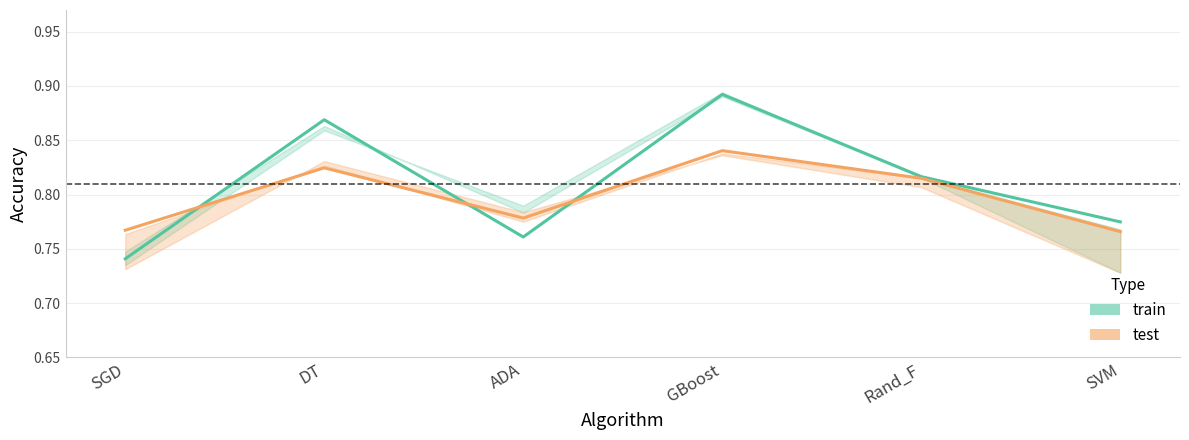

Is it true that train equals 0.8 at SVM?

True